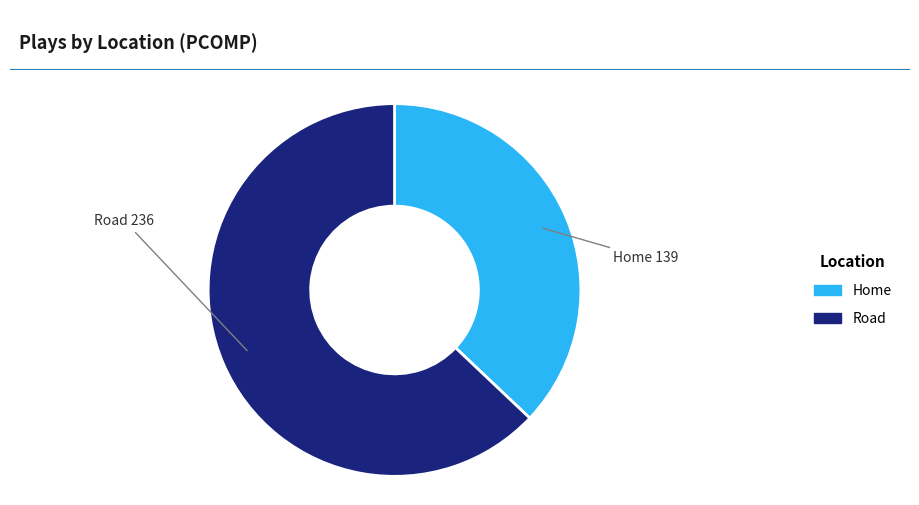

The Home slice represents 37% of the pie. True or false?

True